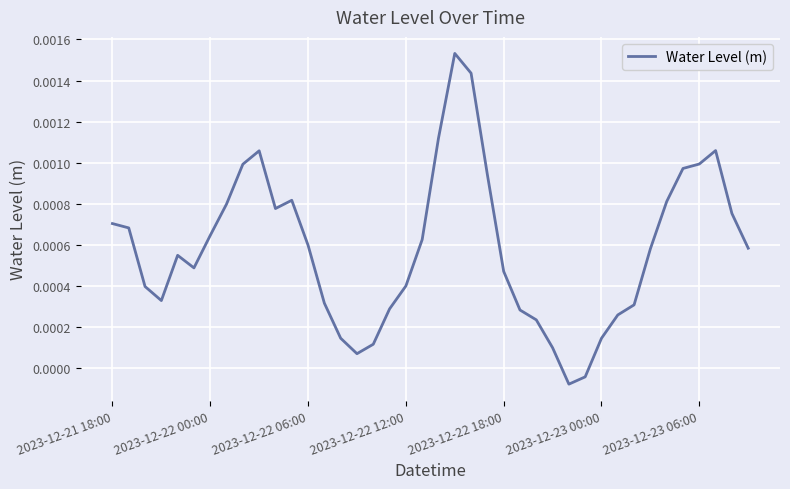

True or false: the data has more than 2 interior local peaks.

True